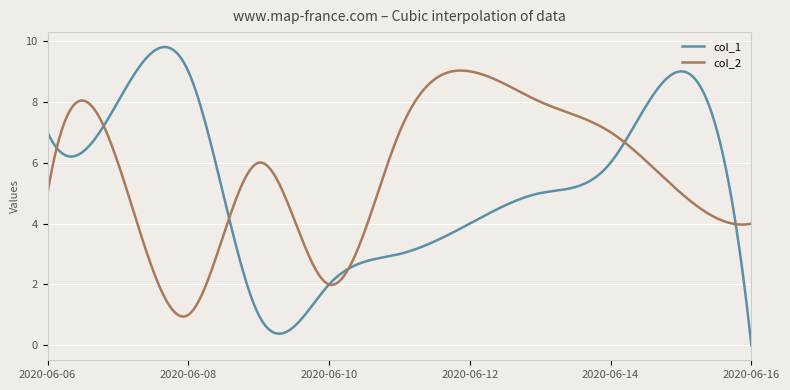

Count the number of categories in the chart.

300